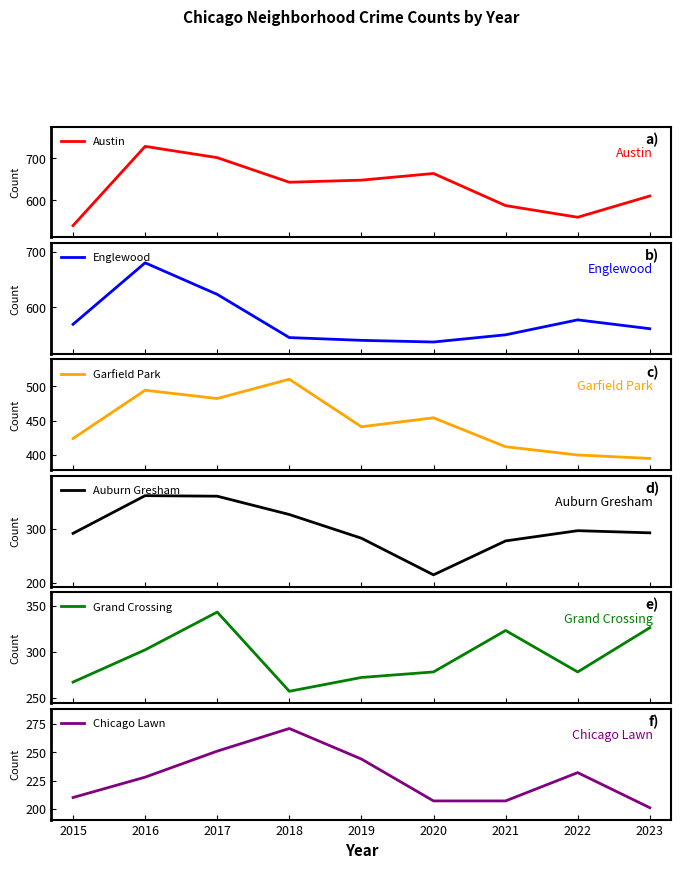

What is the difference between the second highest and minimum values in the Englewood series?

86